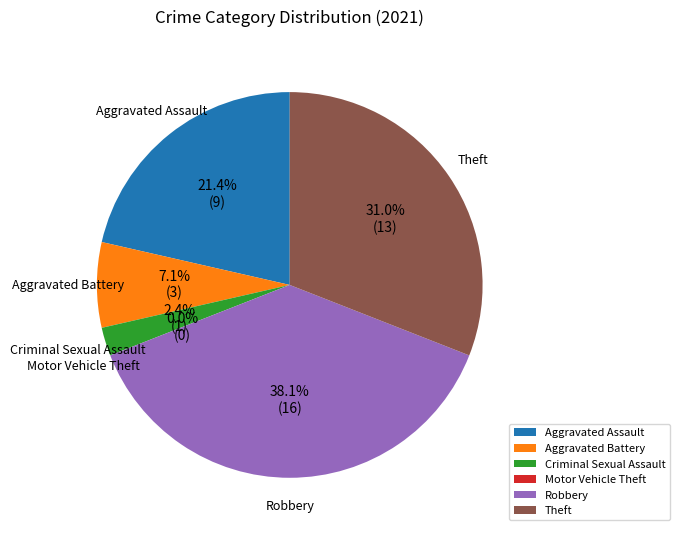

Is the sum of Total and Motor Vehicle Theft greater than half?

No